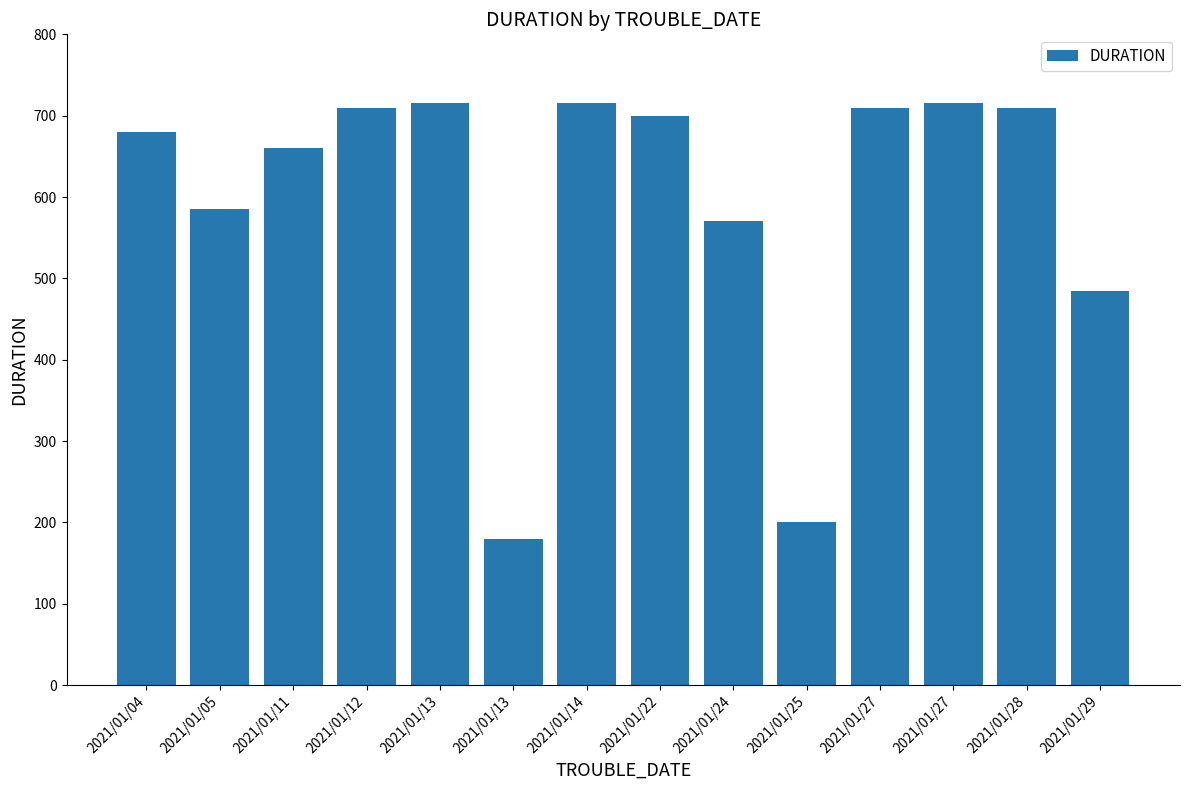

How many data points are less than 700?

7